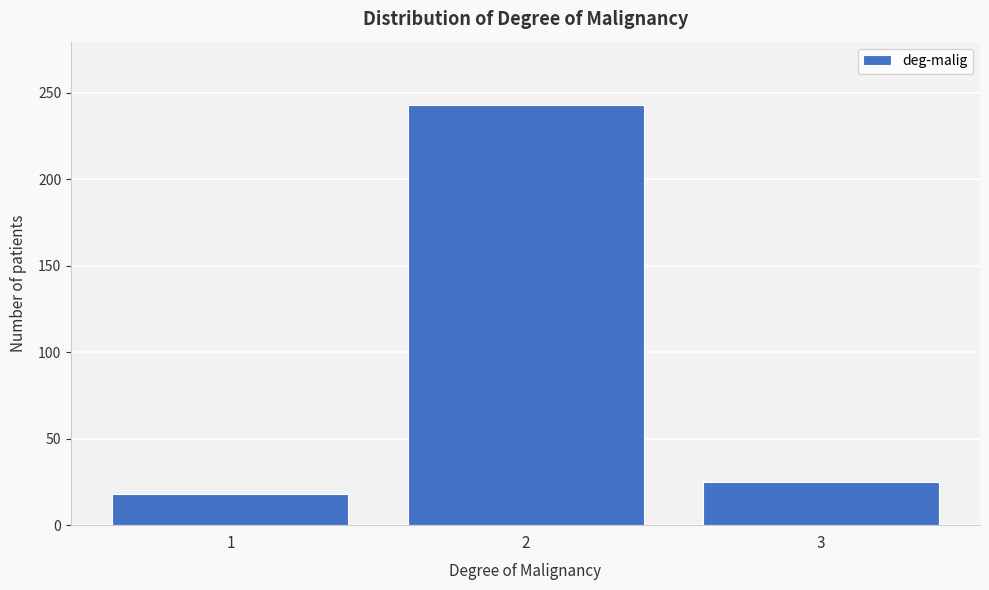

Reading left to right, extract all data points from this chart.

18	243	25